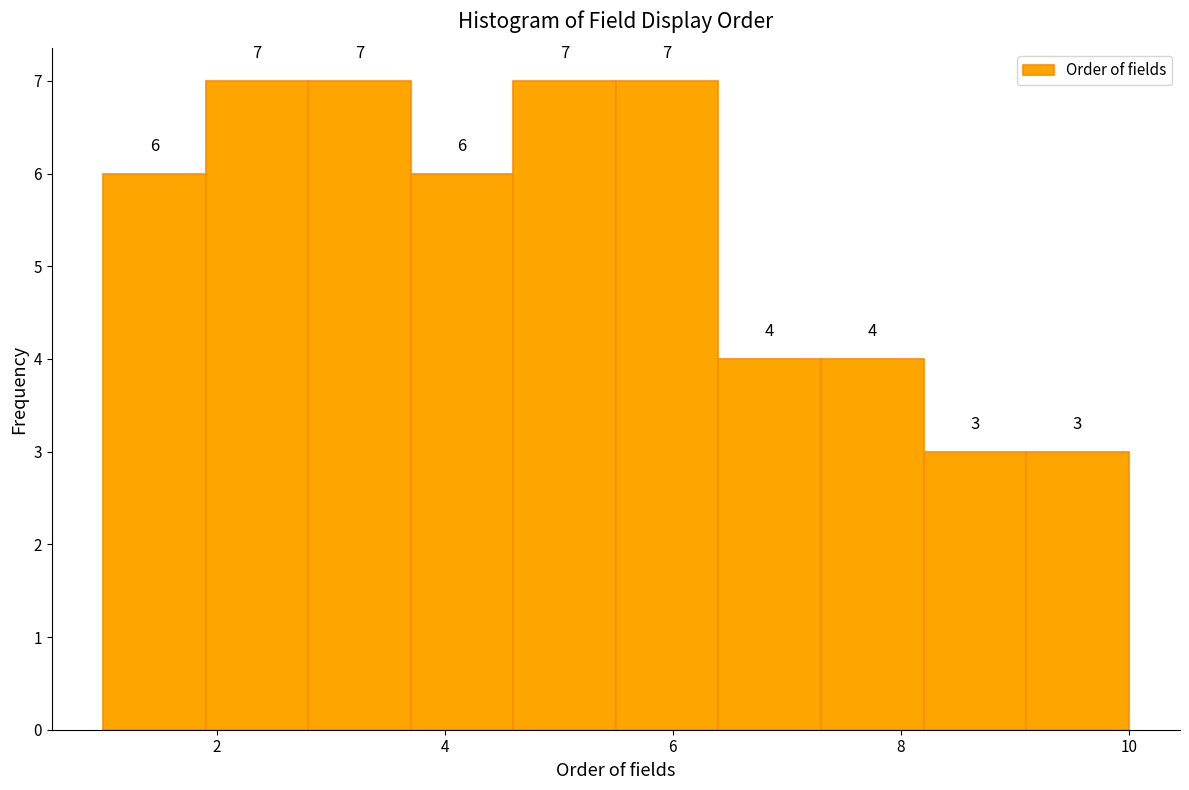

Reading left to right, transcribe this chart: for each bar, give the range it covers on the x-axis and its height. The bar edges are not printed on the chart, so give them approximately, as read against the axis.

1.0 to 1.9: 6
1.9 to 2.8: 7
2.8 to 3.7: 7
3.7 to 4.6: 6
4.6 to 5.5: 7
5.5 to 6.4: 7
6.4 to 7.3: 4
7.3 to 8.2: 4
8.2 to 9.1: 3
9.1 to 10.0: 3